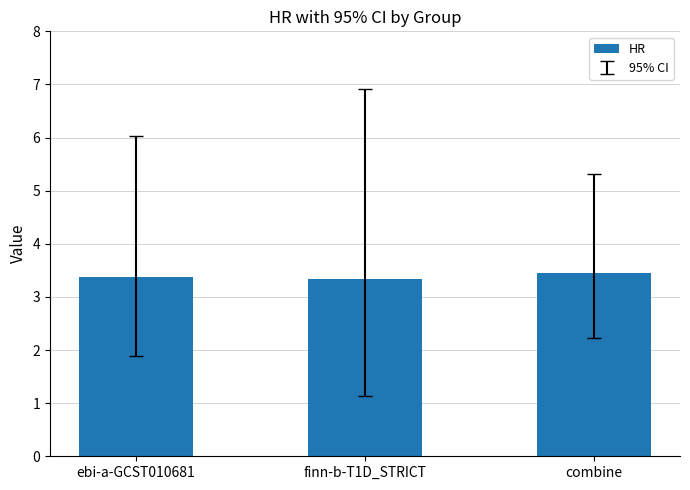

How many data points does each series have?

3